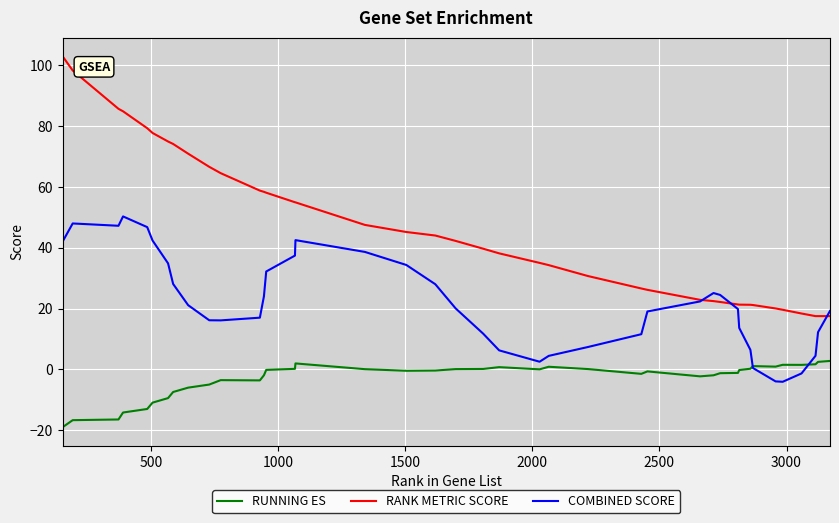

What is the maximum value shown in the chart?

103.0